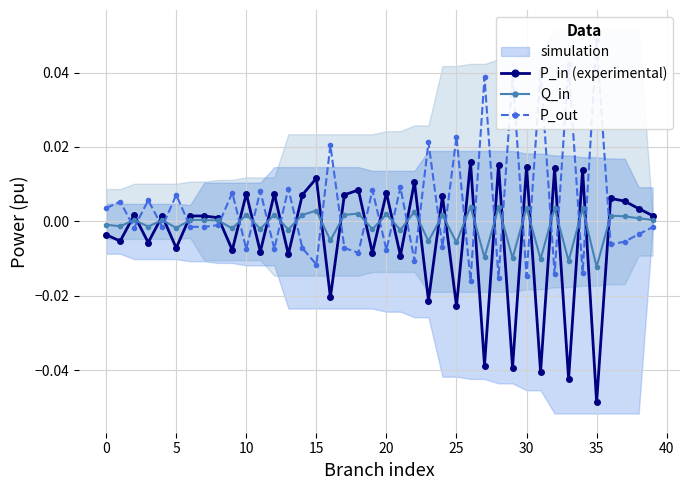

At which category is the sum across all series the highest?

26